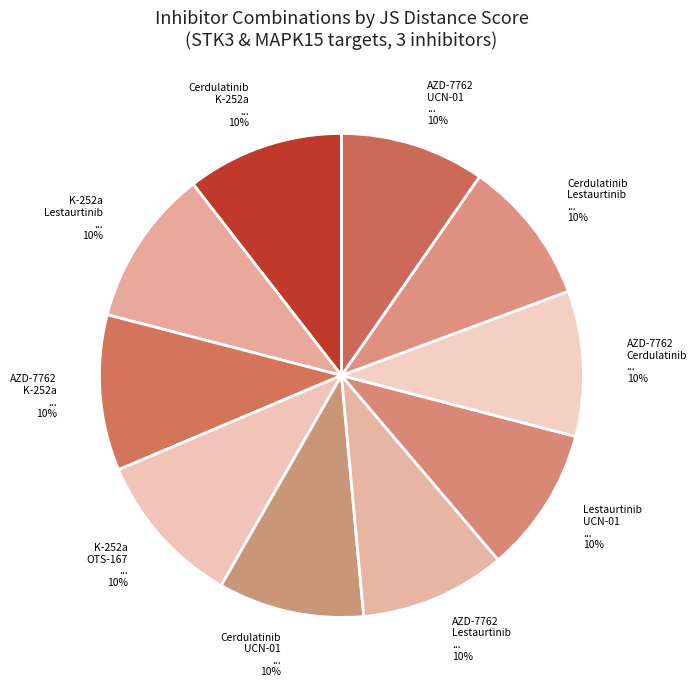

Which category has the biggest portion of the pie?

Cerdulatinib, K-252a, OTS-167